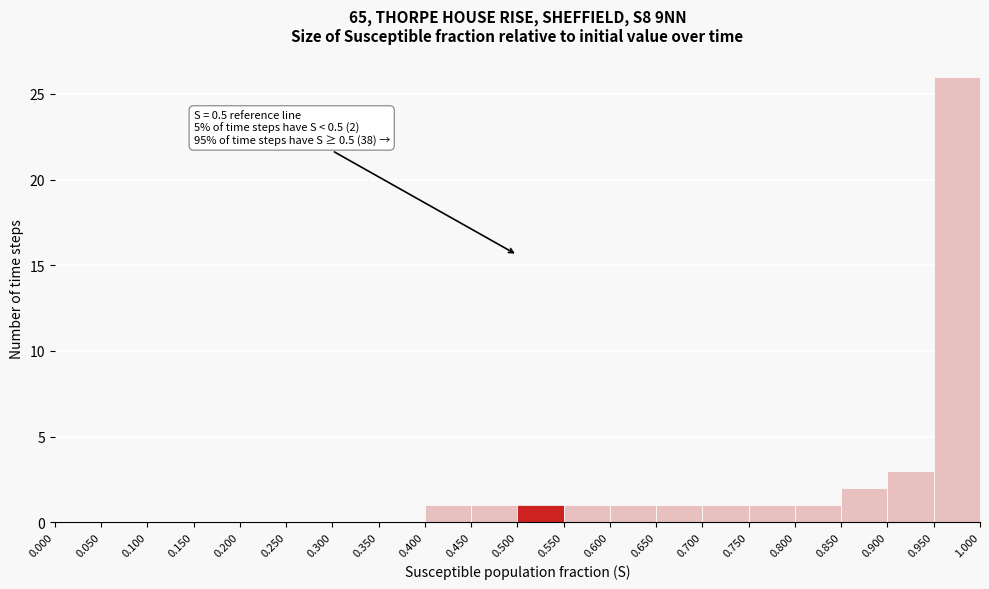

Which range on the x-axis has the tallest bar?

0.950 to 1.000